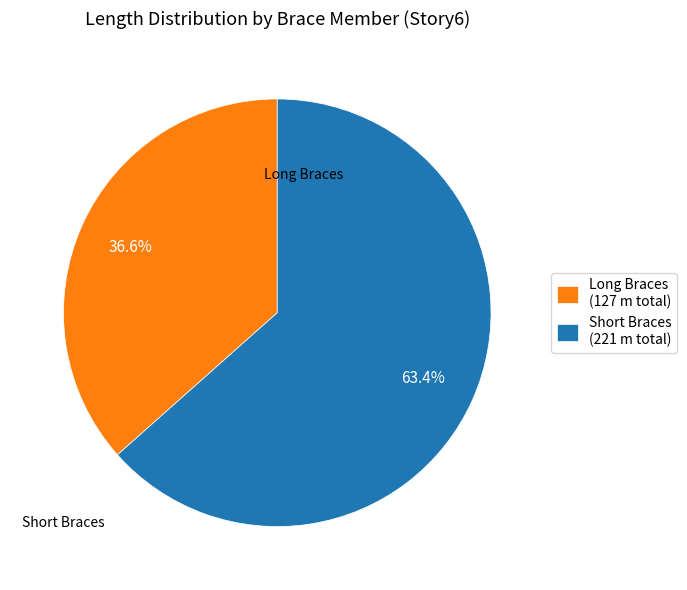

Which has a higher value, Long Braces (127 m total) or Short Braces (221 m total)?

Short Braces (221 m total)